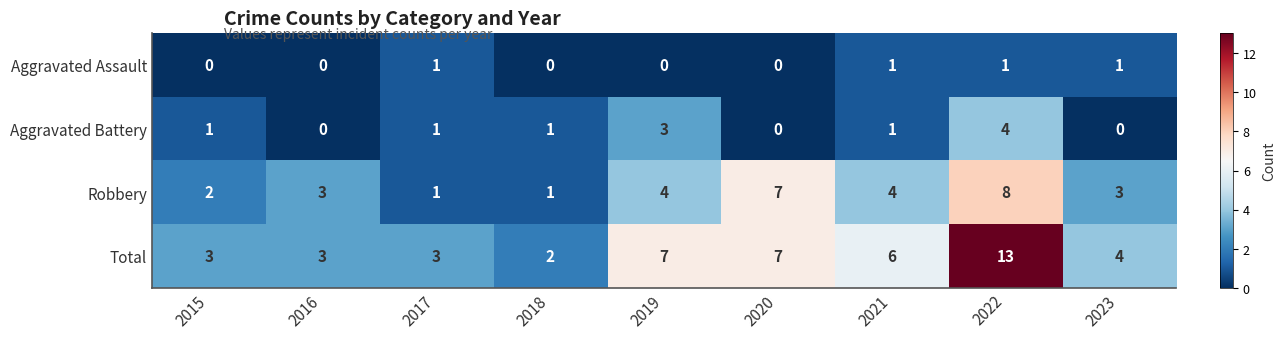

What is the difference between the highest and lowest values at 2021?

5